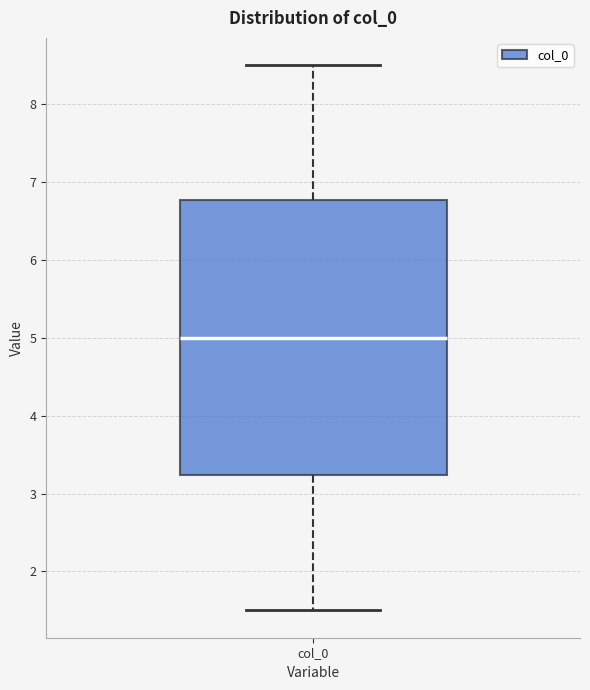

Read this box plot against the y-axis: the position of the median line, the range covered by the box, and the ends of both whiskers. The values are not printed on the chart, so give them approximately, as read against the axis.

median 5.0, box 3.2 to 6.8, whiskers 1.5 to 8.5